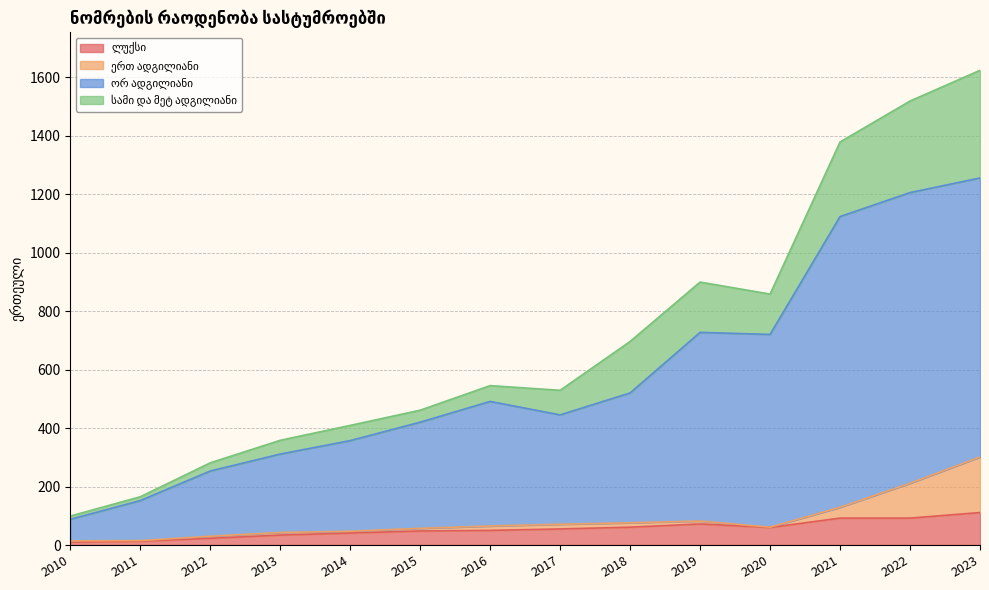

Which series has the largest range (max minus min)?

ორ ადგილიანი